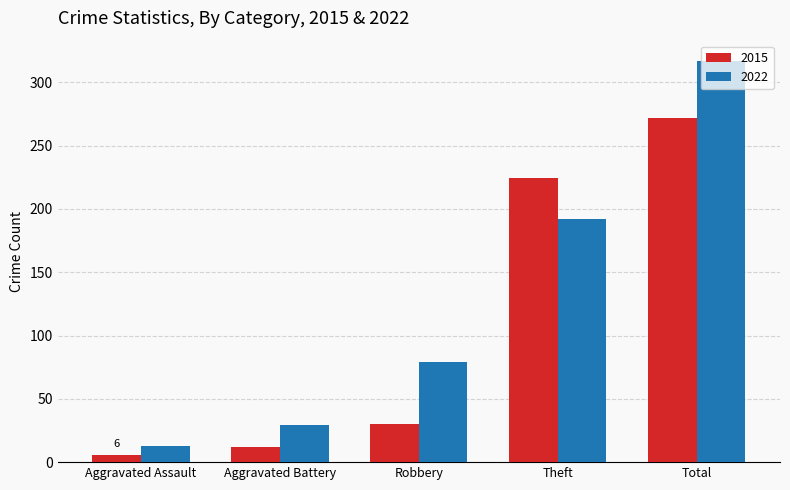

How many distinct data groups are displayed?

2